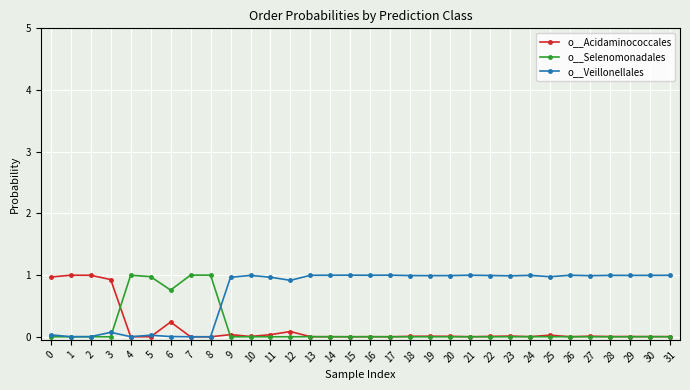

True or false: o__Veillonellales has more than 1 points higher than both neighbors.

True